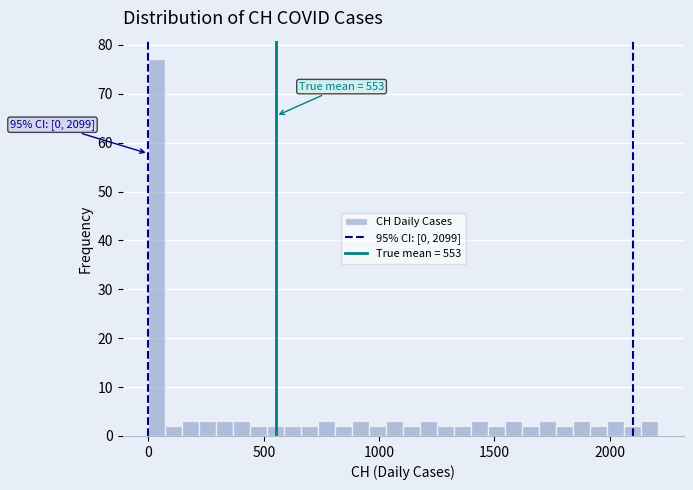

Around what value on the x-axis is the tallest bar? Give the approximate position of its centre, as read against the axis.

50